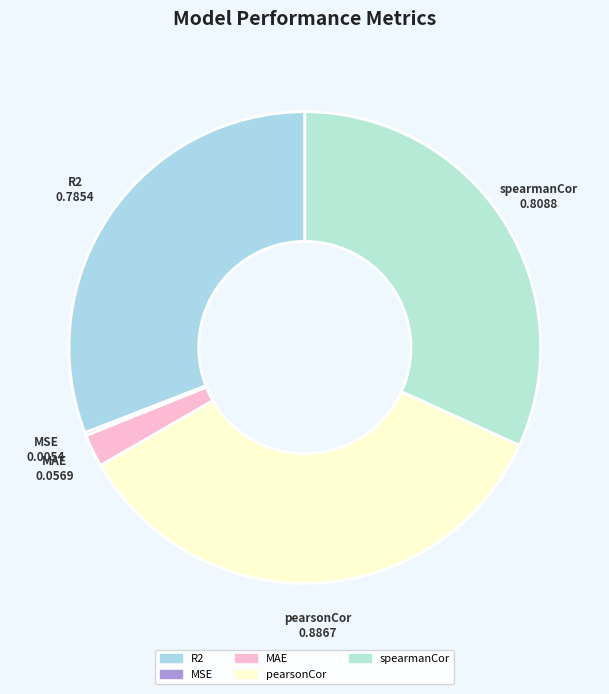

Is the sum of pearsonCor and MAE greater than half?

No